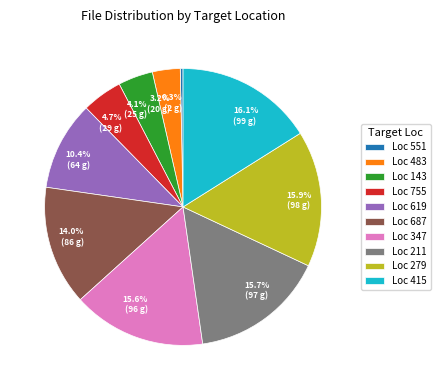

Is there a majority slice in this chart?

No